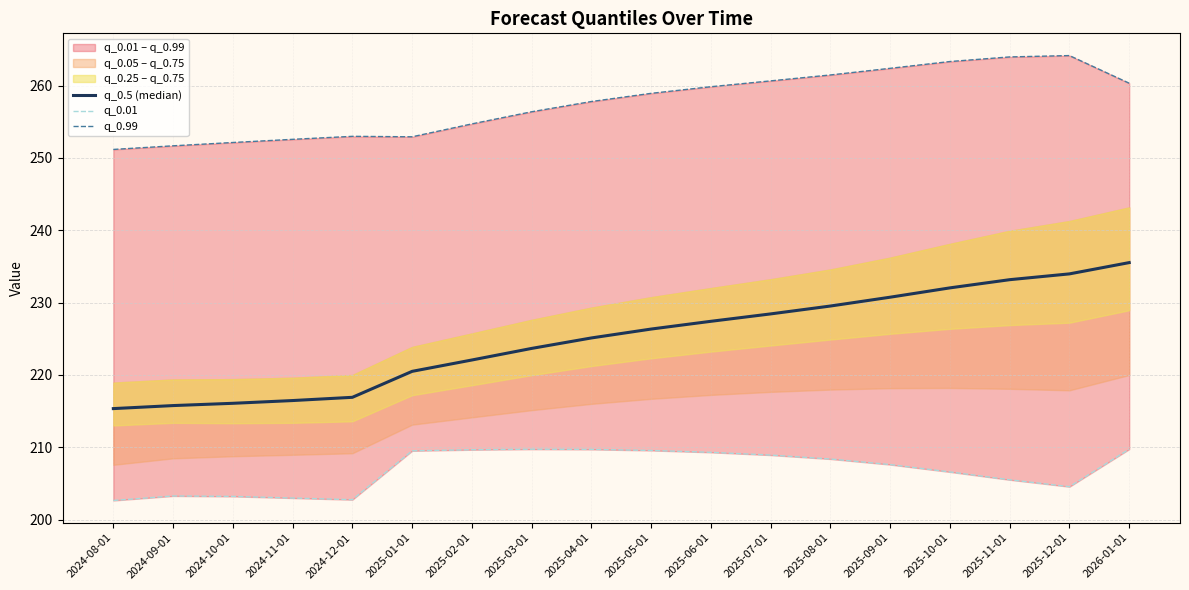

Reading right to left, list all the values displayed in this chart.

q_0.5 (median): 2026-01-01=235.5	2025-12-01=234.0	2025-11-01=233.2	2025-10-01=232.0	2025-09-01=230.7	2025-08-01=229.5	2025-07-01=228.4	2025-06-01=227.4	2025-05-01=226.3	2025-04-01=225.1	2025-03-01=223.7	2025-02-01=222.1	2025-01-01=220.5	2024-12-01=216.9	2024-11-01=216.5	2024-10-01=216.1	2024-09-01=215.8	2024-08-01=215.3
q_0.01: 2026-01-01=209.7	2025-12-01=204.5	2025-11-01=205.5	2025-10-01=206.6	2025-09-01=207.6	2025-08-01=208.4	2025-07-01=208.9	2025-06-01=209.3	2025-05-01=209.6	2025-04-01=209.7	2025-03-01=209.7	2025-02-01=209.7	2025-01-01=209.5	2024-12-01=202.7	2024-11-01=203.0	2024-10-01=203.2	2024-09-01=203.3	2024-08-01=202.6
q_0.99: 2026-01-01=260.3	2025-12-01=264.2	2025-11-01=264.0	2025-10-01=263.3	2025-09-01=262.4	2025-08-01=261.5	2025-07-01=260.7	2025-06-01=259.9	2025-05-01=258.9	2025-04-01=257.8	2025-03-01=256.4	2025-02-01=254.7	2025-01-01=252.9	2024-12-01=253.0	2024-11-01=252.6	2024-10-01=252.1	2024-09-01=251.7	2024-08-01=251.2